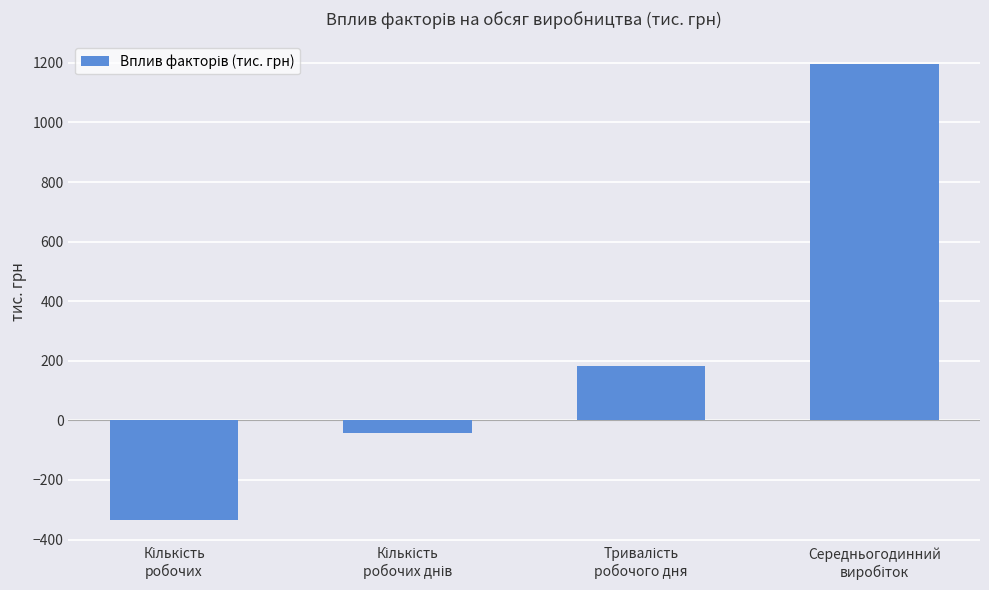

What is the difference between the maximum and minimum values?

1528.8